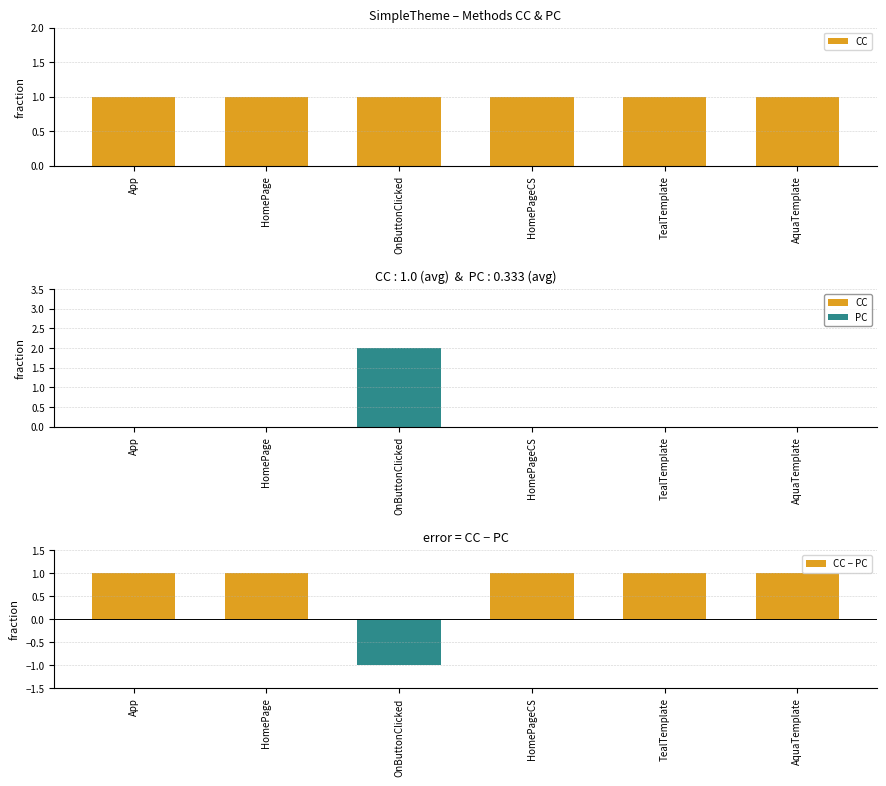

What position from the left is App?

1